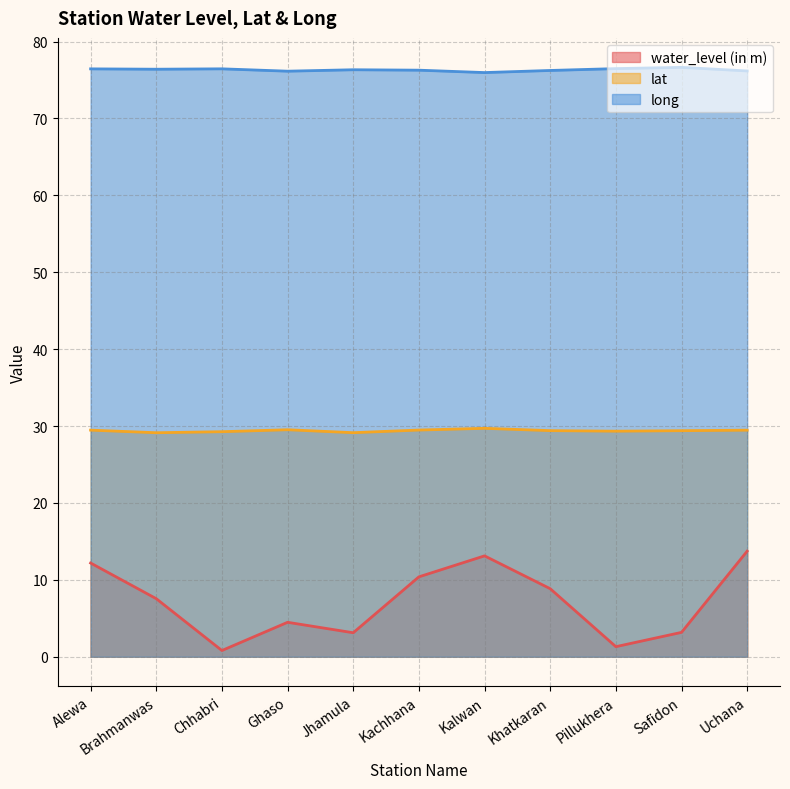

Reading left to right, transcribe all the data shown in this chart.

water_level (in m): Alewa=12.2	Brahmanwas=7.5	Chhabri=0.8	Ghaso=4.5	Jhamula=3.1	Kachhana=10.4	Kalwan=13.1	Khatkaran=8.8	Pillukhera=1.3	Safidon=3.2	Uchana=13.7
lat: Alewa=29.5	Brahmanwas=29.1	Chhabri=29.3	Ghaso=29.5	Jhamula=29.1	Kachhana=29.5	Kalwan=29.7	Khatkaran=29.4	Pillukhera=29.3	Safidon=29.4	Uchana=29.5
long: Alewa=76.5	Brahmanwas=76.4	Chhabri=76.5	Ghaso=76.2	Jhamula=76.3	Kachhana=76.3	Kalwan=76.0	Khatkaran=76.2	Pillukhera=76.5	Safidon=76.7	Uchana=76.2